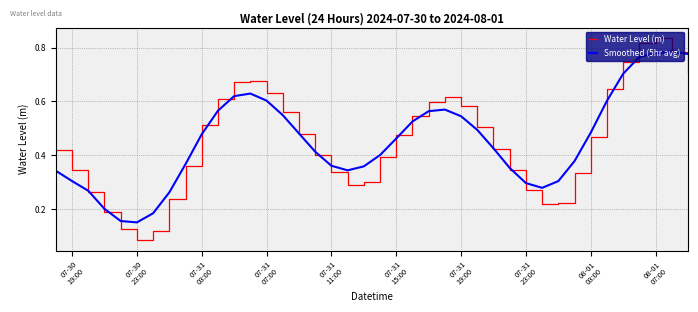

List the series in order of their peak value, lowest first.

Smoothed (5hr avg), Water Level (m)